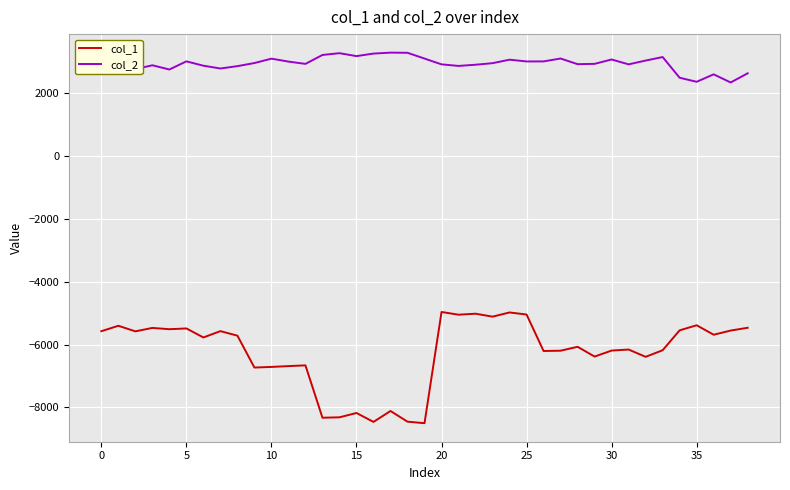

What are all the series names shown in the legend?

col_1, col_2